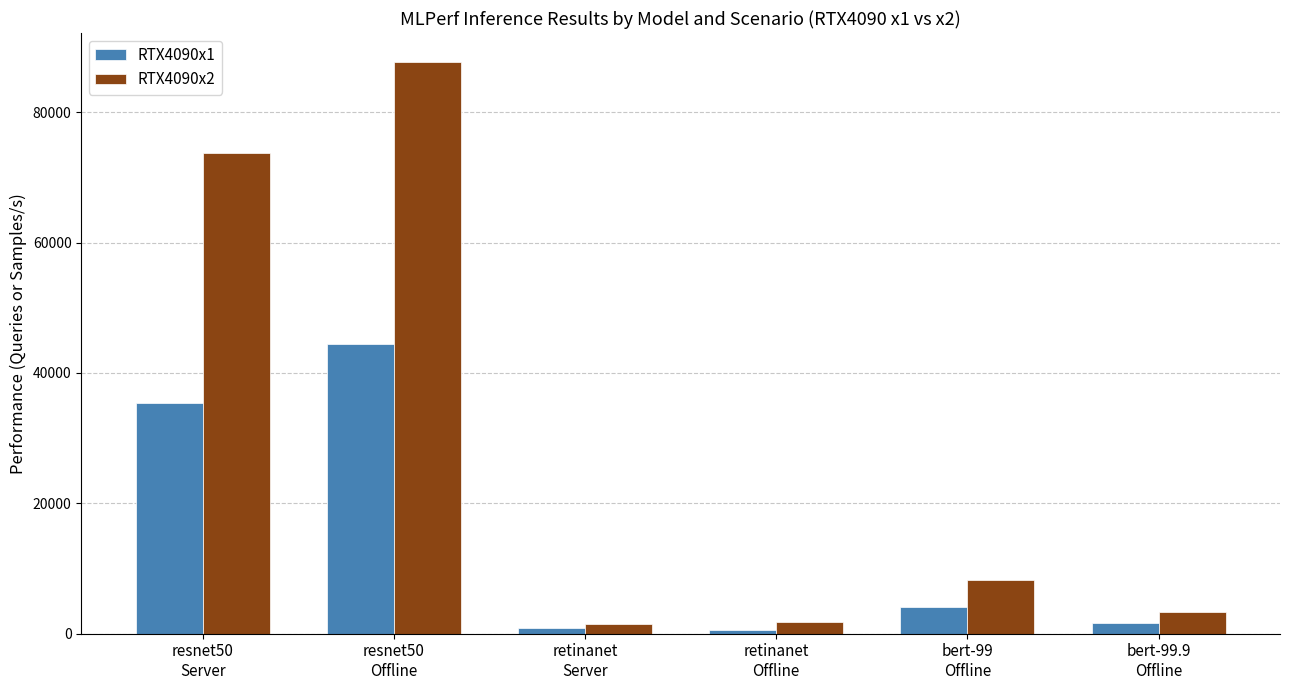

The RTX4090x1 series shows 869.3 at retinanet
Server. True or false?

True